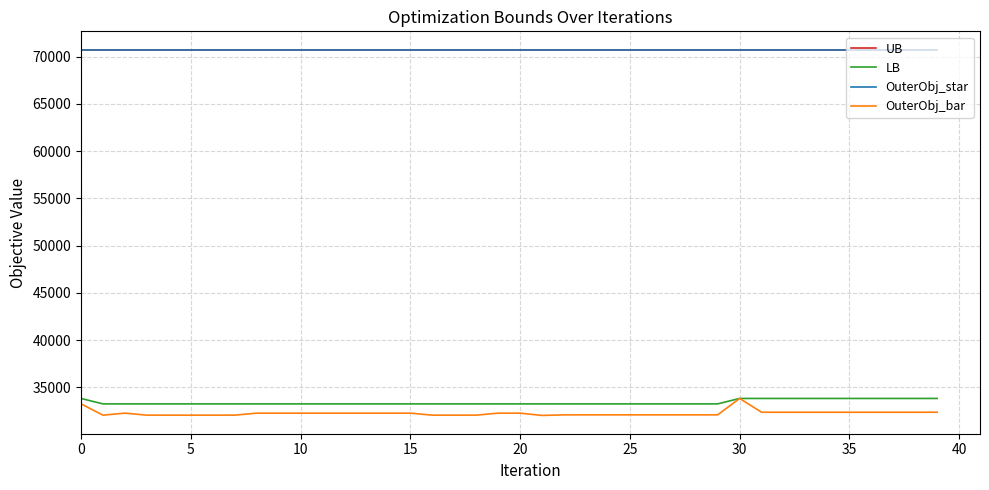

Does the chart display data point markers on the line(s)?

No